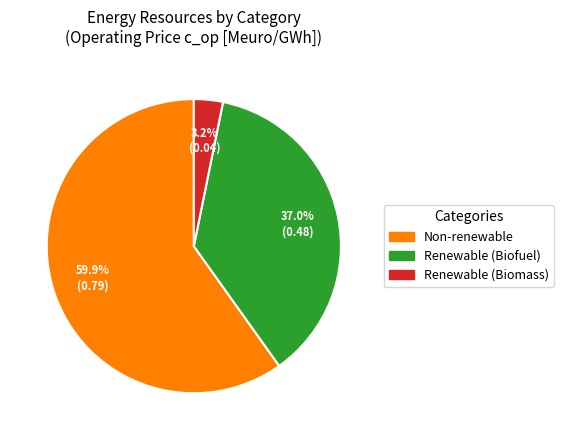

To the nearest percent, what portion does Renewable (Biomass) represent?

3%